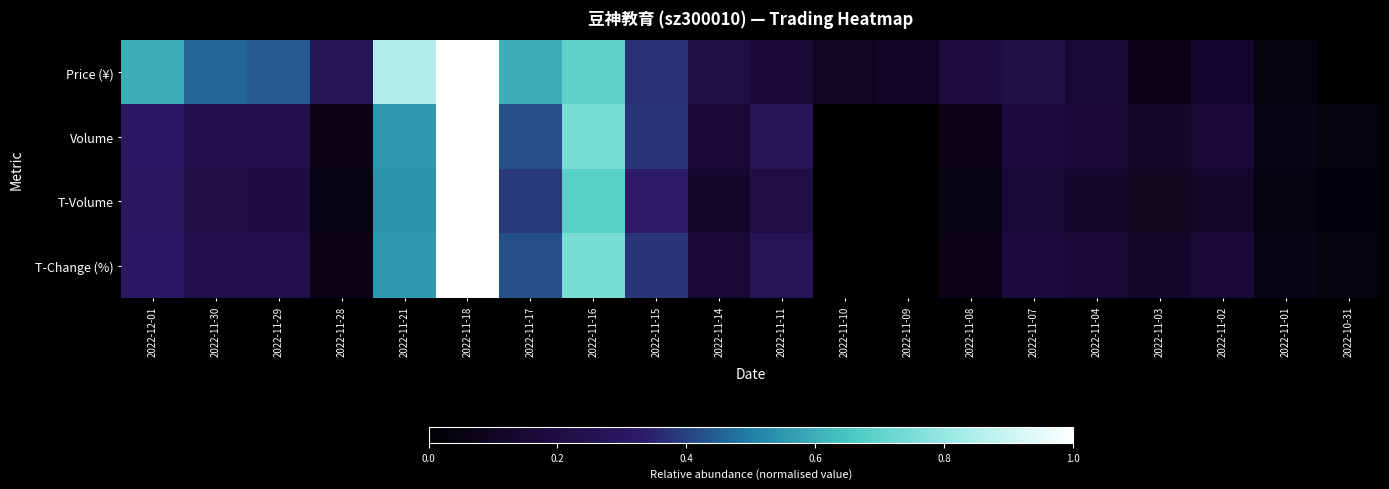

At how many categories does at least one series exceed 0?

20